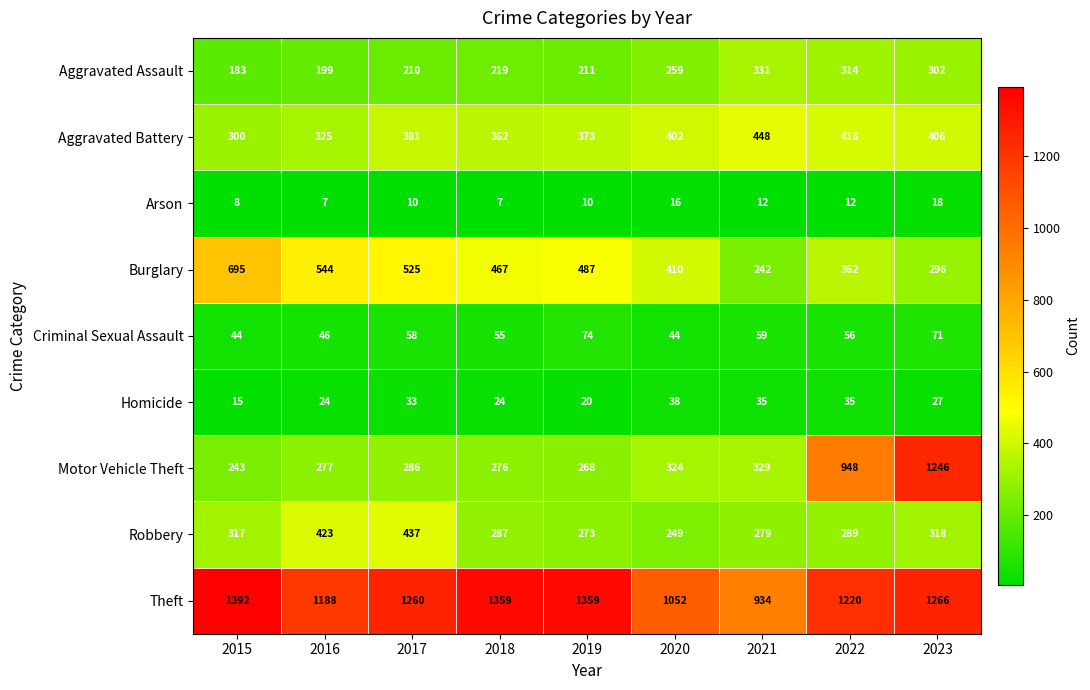

List the series in order of their peak value, lowest first.

Arson, Homicide, Criminal Sexual Assault, Aggravated Assault, Robbery, Aggravated Battery, Burglary, Motor Vehicle Theft, Theft